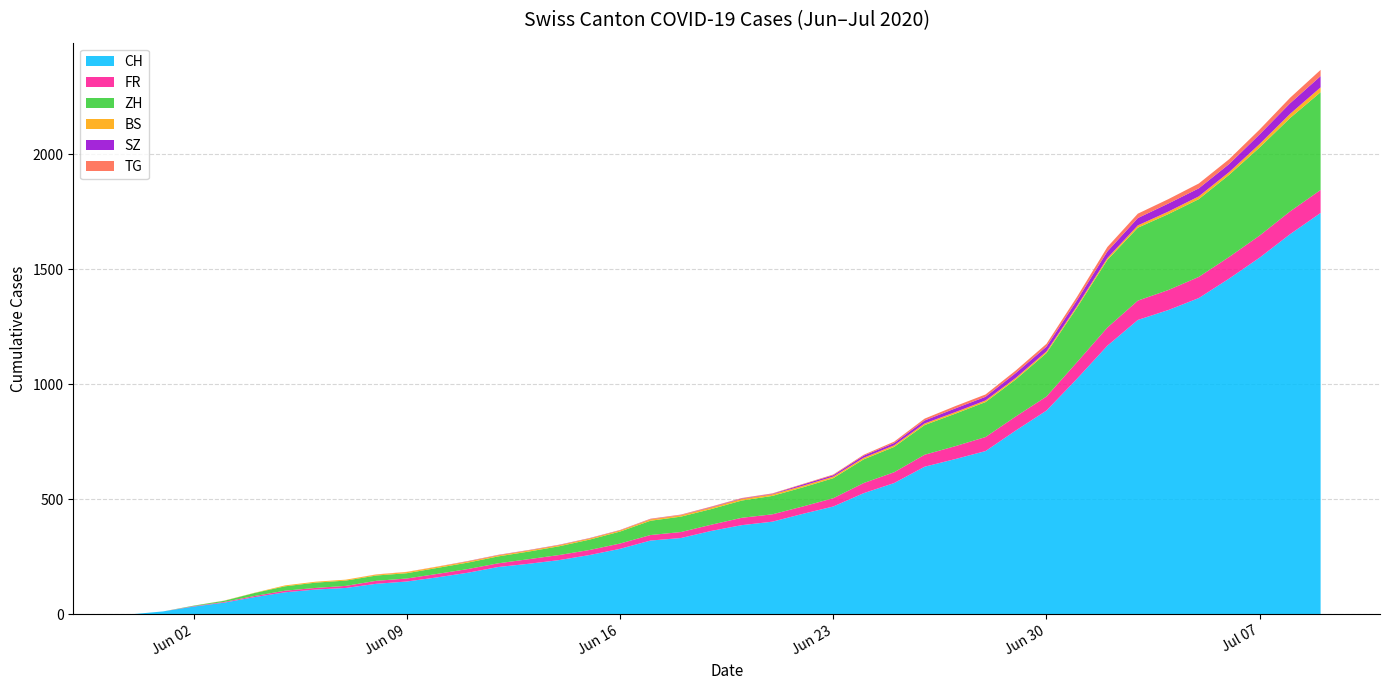

Reading left to right, transcribe all the data shown in this chart.

CH: 2020-05-31=0	2020-06-01=12	2020-06-02=33	2020-06-03=50	2020-06-04=74	2020-06-05=95	2020-06-06=107	2020-06-07=114	2020-06-08=132	2020-06-09=142	2020-06-10=160	2020-06-11=180	2020-06-12=205	2020-06-13=219	2020-06-14=235	2020-06-15=257	2020-06-16=284	2020-06-17=320	2020-06-18=331	2020-06-19=362	2020-06-20=387	2020-06-21=402	2020-06-22=436	2020-06-23=468	2020-06-24=526	2020-06-25=570	2020-06-26=641	2020-06-27=674	2020-06-28=709	2020-06-29=799	2020-06-30=885	2020-07-01=1023	2020-07-02=1167	2020-07-03=1279	2020-07-04=1322	2020-07-05=1374	2020-07-06=1459	2020-07-07=1550	2020-07-08=1652	2020-07-09=1744
FR: 2020-05-31=0	2020-06-01=0	2020-06-02=2	2020-06-03=3	2020-06-04=5	2020-06-05=7	2020-06-06=7	2020-06-07=9	2020-06-08=13	2020-06-09=13	2020-06-10=15	2020-06-11=16	2020-06-12=16	2020-06-13=20	2020-06-14=22	2020-06-15=22	2020-06-16=23	2020-06-17=24	2020-06-18=26	2020-06-19=27	2020-06-20=32	2020-06-21=32	2020-06-22=32	2020-06-23=36	2020-06-24=44	2020-06-25=47	2020-06-26=52	2020-06-27=56	2020-06-28=61	2020-06-29=61	2020-06-30=61	2020-07-01=72	2020-07-02=79	2020-07-03=84	2020-07-04=87	2020-07-05=92	2020-07-06=94	2020-07-07=96	2020-07-08=99	2020-07-09=100
ZH: 2020-05-31=0	2020-06-01=0	2020-06-02=2	2020-06-03=5	2020-06-04=13	2020-06-05=19	2020-06-06=23	2020-06-07=23	2020-06-08=23	2020-06-09=23	2020-06-10=26	2020-06-11=28	2020-06-12=30	2020-06-13=33	2020-06-14=38	2020-06-15=45	2020-06-16=52	2020-06-17=62	2020-06-18=67	2020-06-19=68	2020-06-20=75	2020-06-21=80	2020-06-22=83	2020-06-23=87	2020-06-24=103	2020-06-25=110	2020-06-26=129	2020-06-27=141	2020-06-28=152	2020-06-29=161	2020-06-30=189	2020-07-01=237	2020-07-02=294	2020-07-03=317	2020-07-04=330	2020-07-05=338	2020-07-06=357	2020-07-07=383	2020-07-08=406	2020-07-09=425
BS: 2020-05-31=0	2020-06-01=0	2020-06-02=0	2020-06-03=1	2020-06-04=1	2020-06-05=4	2020-06-06=4	2020-06-07=4	2020-06-08=4	2020-06-09=5	2020-06-10=5	2020-06-11=5	2020-06-12=5	2020-06-13=5	2020-06-14=5	2020-06-15=5	2020-06-16=5	2020-06-17=6	2020-06-18=6	2020-06-19=7	2020-06-20=7	2020-06-21=7	2020-06-22=7	2020-06-23=7	2020-06-24=7	2020-06-25=7	2020-06-26=7	2020-06-27=7	2020-06-28=7	2020-06-29=7	2020-06-30=7	2020-07-01=7	2020-07-02=8	2020-07-03=10	2020-07-04=11	2020-07-05=12	2020-07-06=12	2020-07-07=15	2020-07-08=18	2020-07-09=21
SZ: 2020-05-31=0	2020-06-01=0	2020-06-02=0	2020-06-03=0	2020-06-04=0	2020-06-05=0	2020-06-06=0	2020-06-07=0	2020-06-08=0	2020-06-09=0	2020-06-10=0	2020-06-11=1	2020-06-12=1	2020-06-13=1	2020-06-14=1	2020-06-15=1	2020-06-16=1	2020-06-17=1	2020-06-18=1	2020-06-19=2	2020-06-20=2	2020-06-21=2	2020-06-22=6	2020-06-23=6	2020-06-24=9	2020-06-25=10	2020-06-26=13	2020-06-27=16	2020-06-28=16	2020-06-29=21	2020-06-30=21	2020-07-01=25	2020-07-02=29	2020-07-03=32	2020-07-04=35	2020-07-05=35	2020-07-06=35	2020-07-07=42	2020-07-08=46	2020-07-09=49
TG: 2020-05-31=0	2020-06-01=0	2020-06-02=0	2020-06-03=0	2020-06-04=0	2020-06-05=0	2020-06-06=0	2020-06-07=0	2020-06-08=1	2020-06-09=1	2020-06-10=1	2020-06-11=1	2020-06-12=1	2020-06-13=1	2020-06-14=1	2020-06-15=1	2020-06-16=1	2020-06-17=2	2020-06-18=2	2020-06-19=2	2020-06-20=2	2020-06-21=2	2020-06-22=2	2020-06-23=3	2020-06-24=4	2020-06-25=6	2020-06-26=8	2020-06-27=10	2020-06-28=10	2020-06-29=11	2020-06-30=12	2020-07-01=15	2020-07-02=19	2020-07-03=19	2020-07-04=19	2020-07-05=21	2020-07-06=21	2020-07-07=21	2020-07-08=24	2020-07-09=27